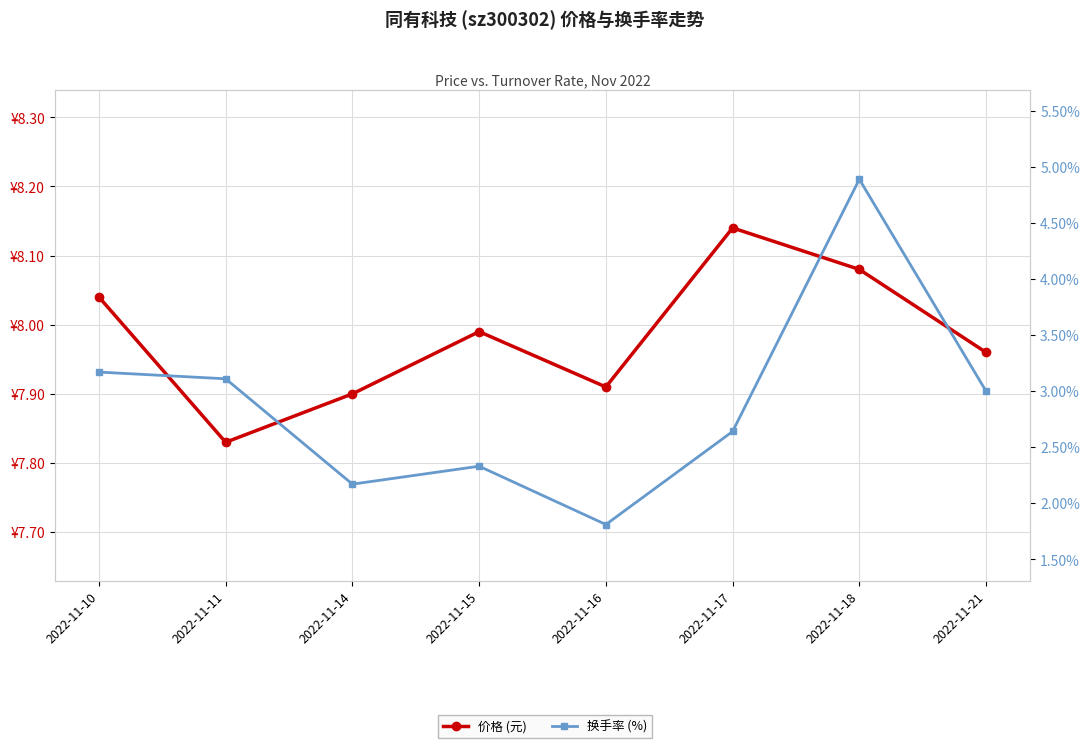

List the series in order of their overall mean, highest first.

价格 (元), 换手率 (%)